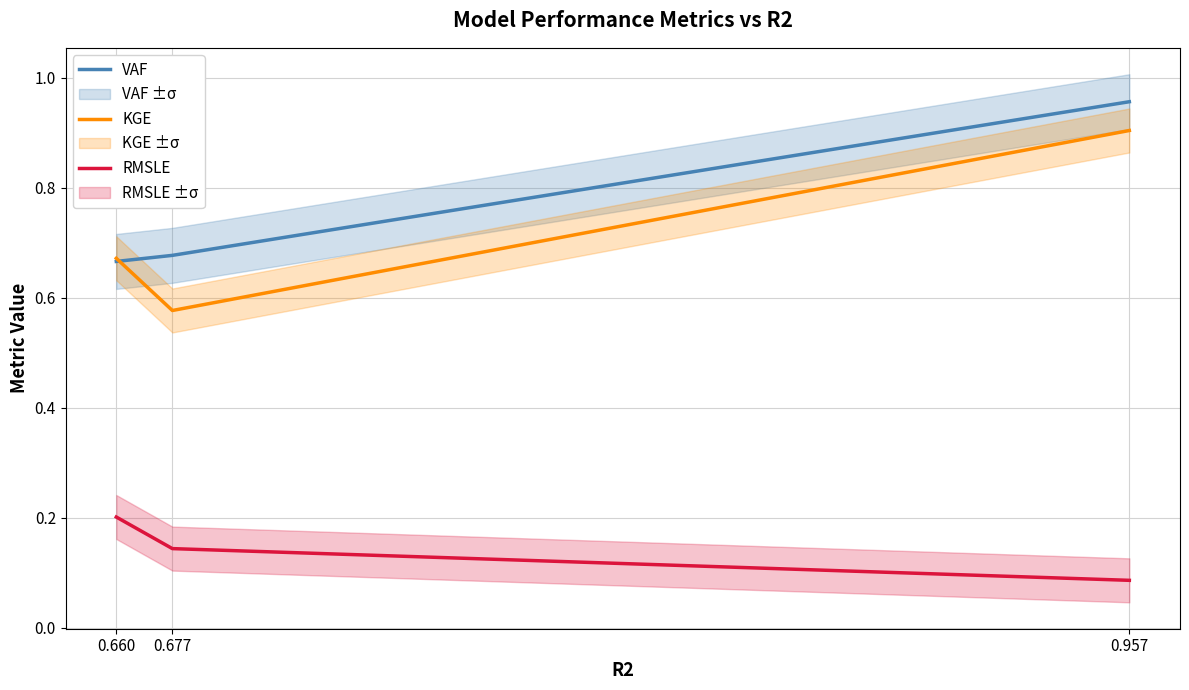

How many lines are shown in the chart?

3